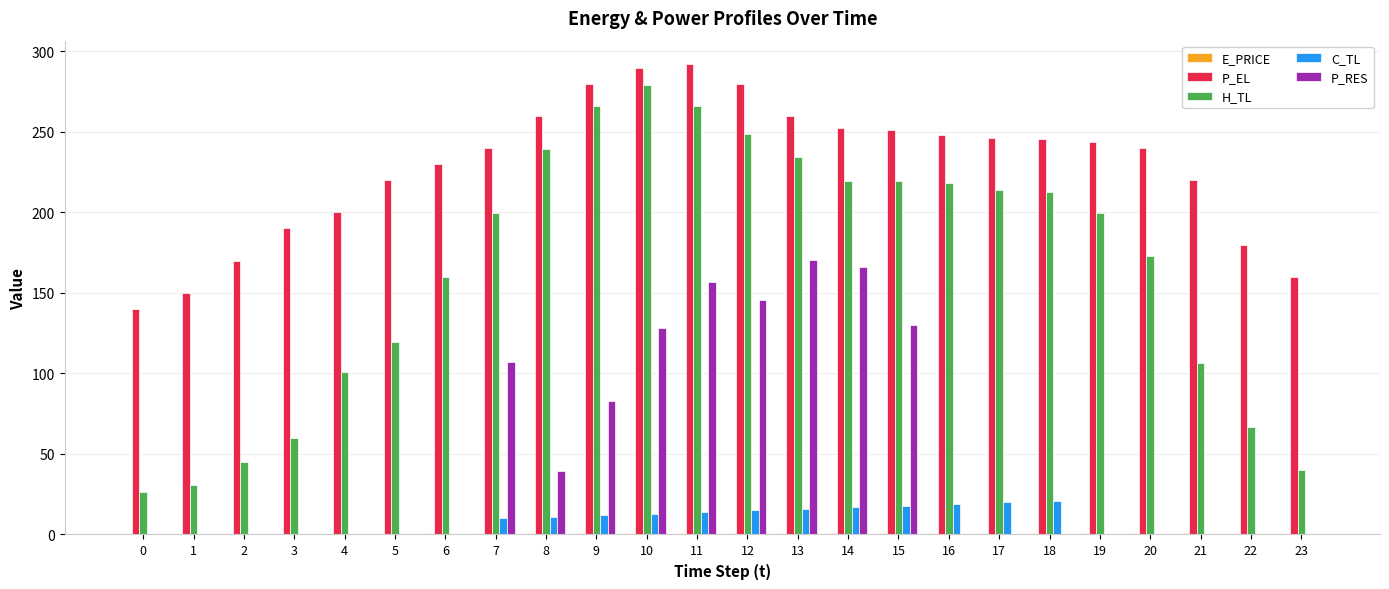

How many groups of bars are there?

24